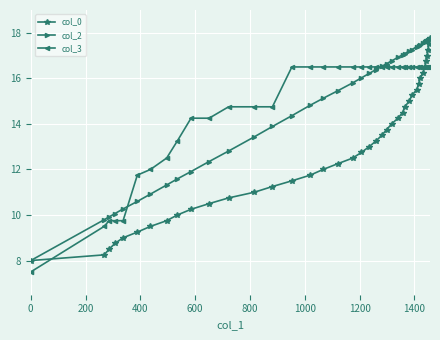

What is the highest value of the col_3 series?

16.5